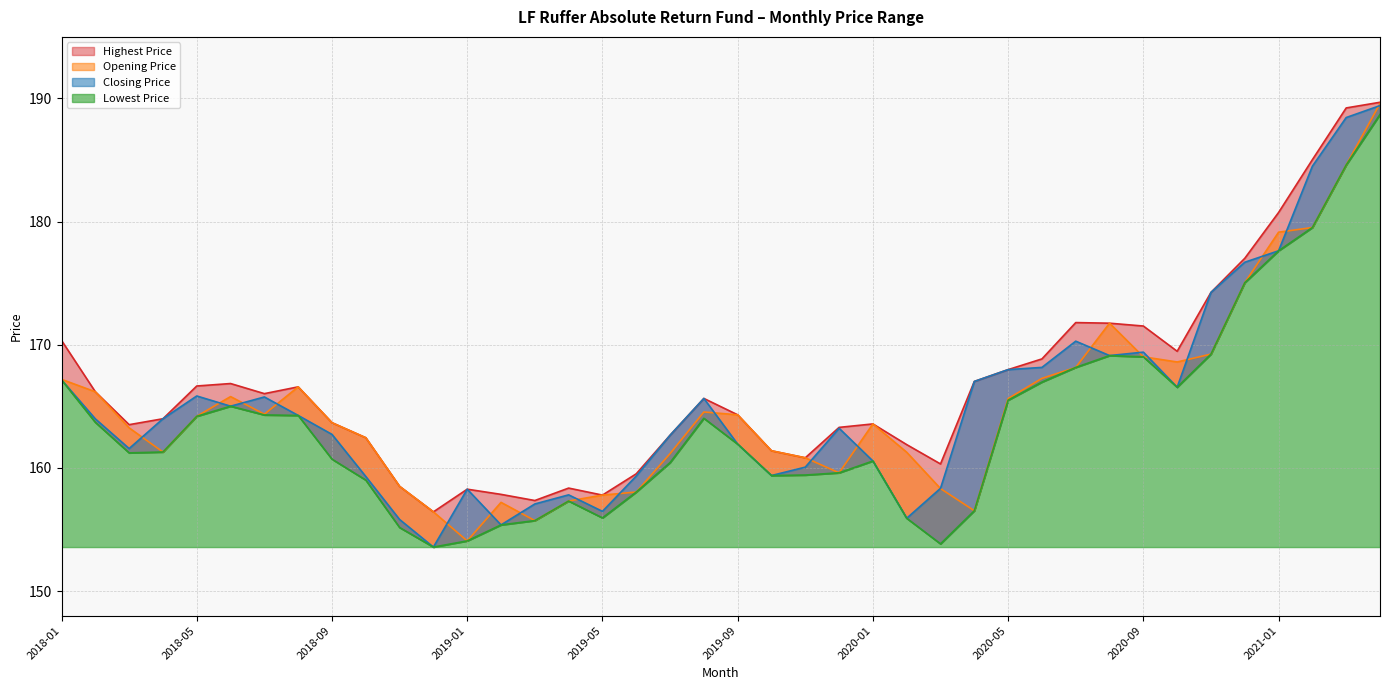

At which label does Highest Price reach its peak?

2021-04